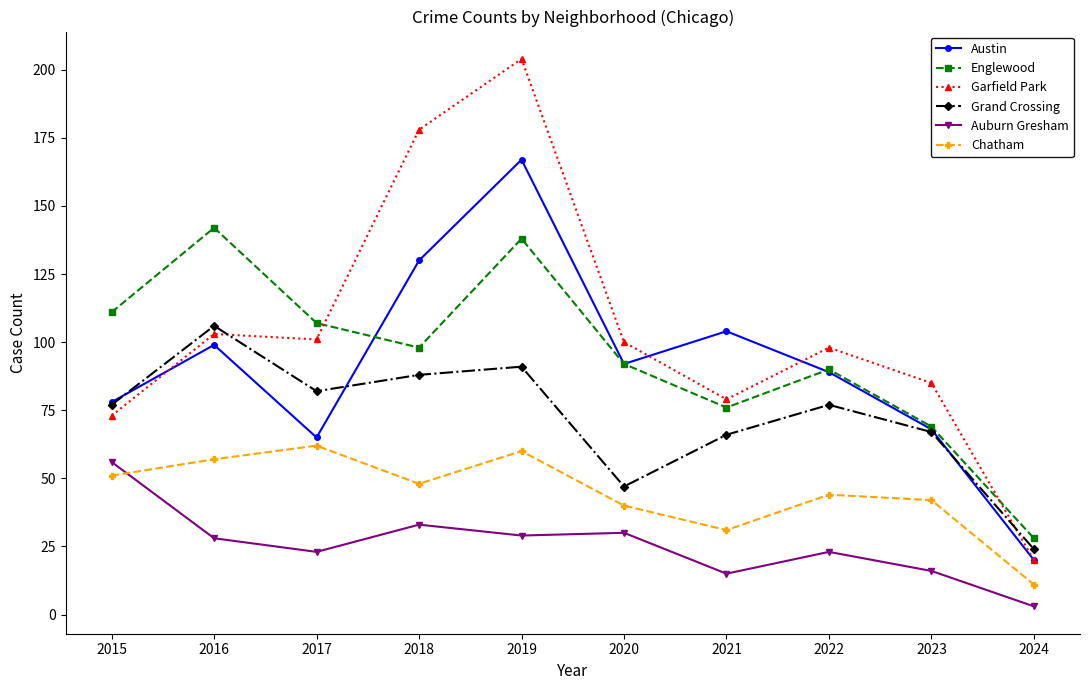

Which label corresponds to the largest value in the chart?

2019